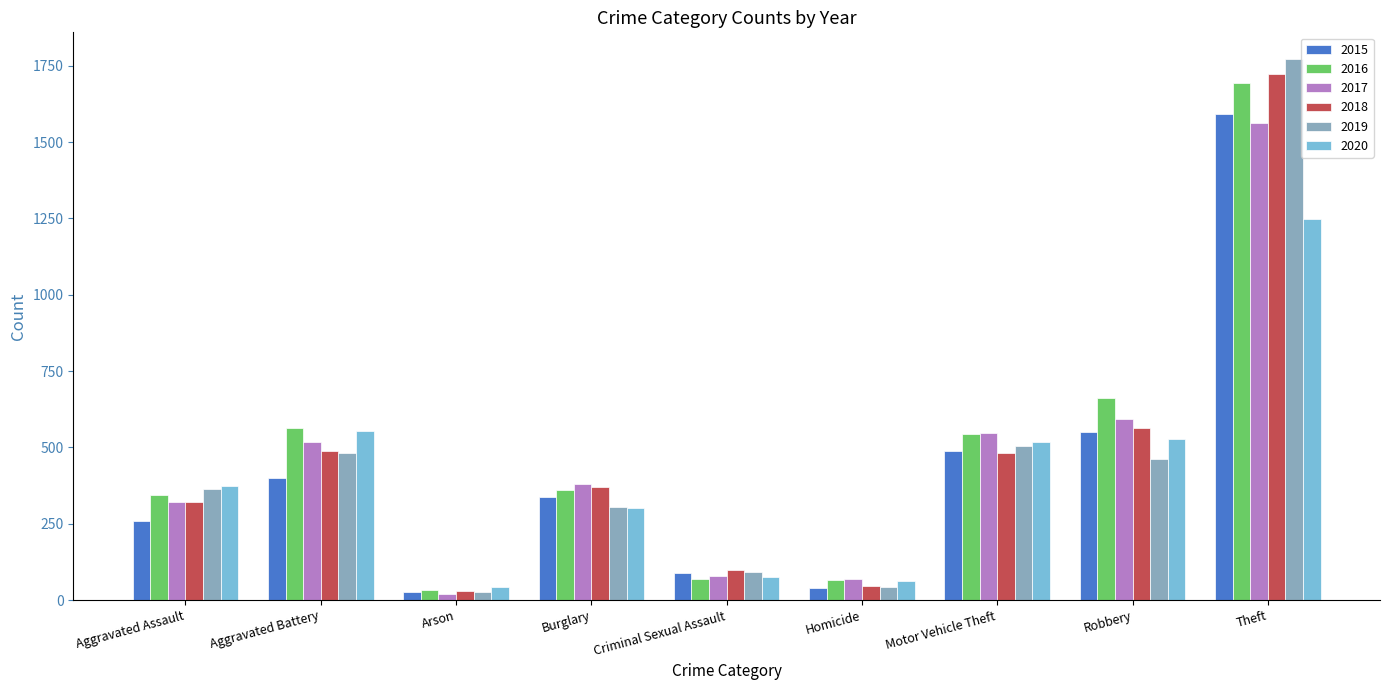

Is it true that 2016 equals 1692 at Theft?

True